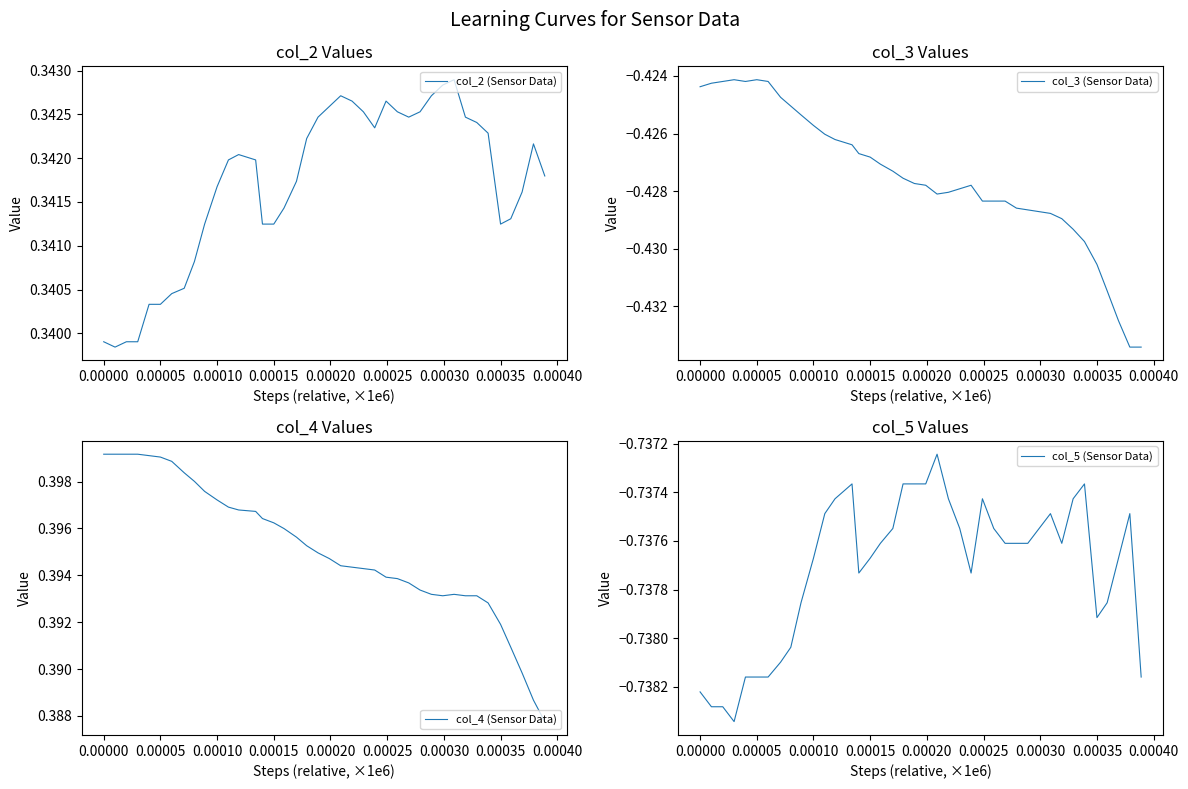

Does the chart display data point markers on the line(s)?

No